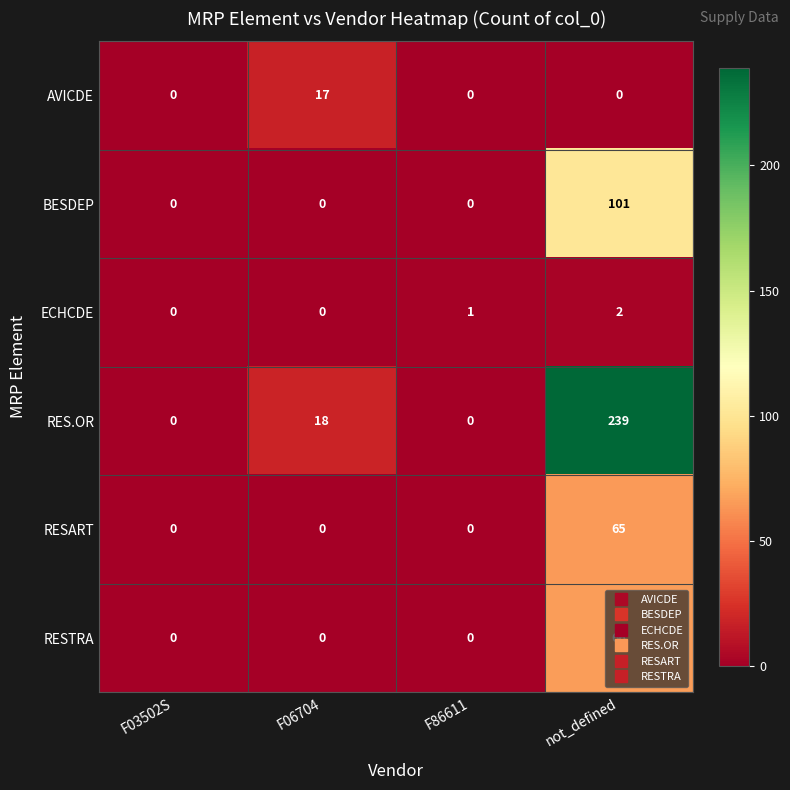

Between F06704 and not_defined, which series saw the biggest shift?

RES.OR